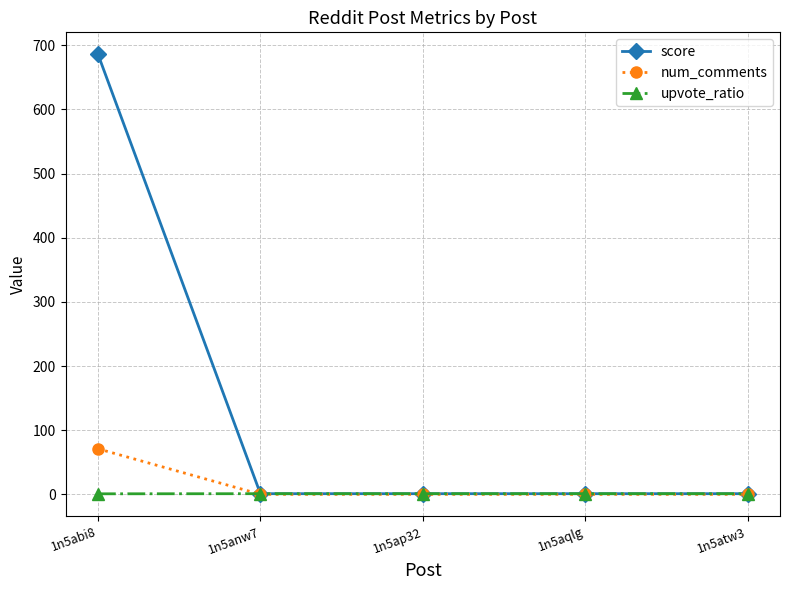

Which label corresponds to the largest value in the chart?

1n5abi8